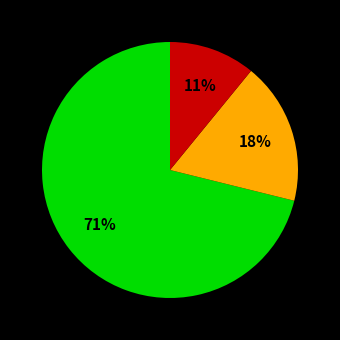

How many segments does this pie chart have?

3